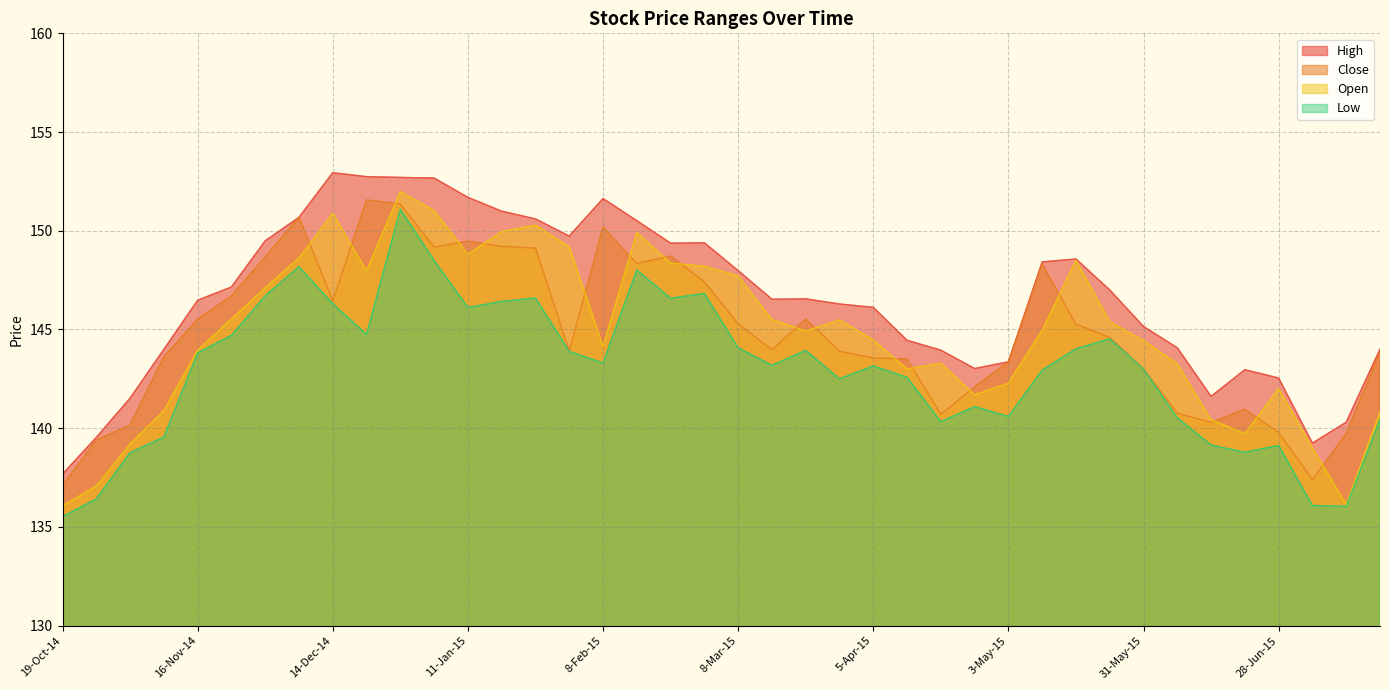

In High, how many points are higher than both neighbors (excluding endpoints)?

6